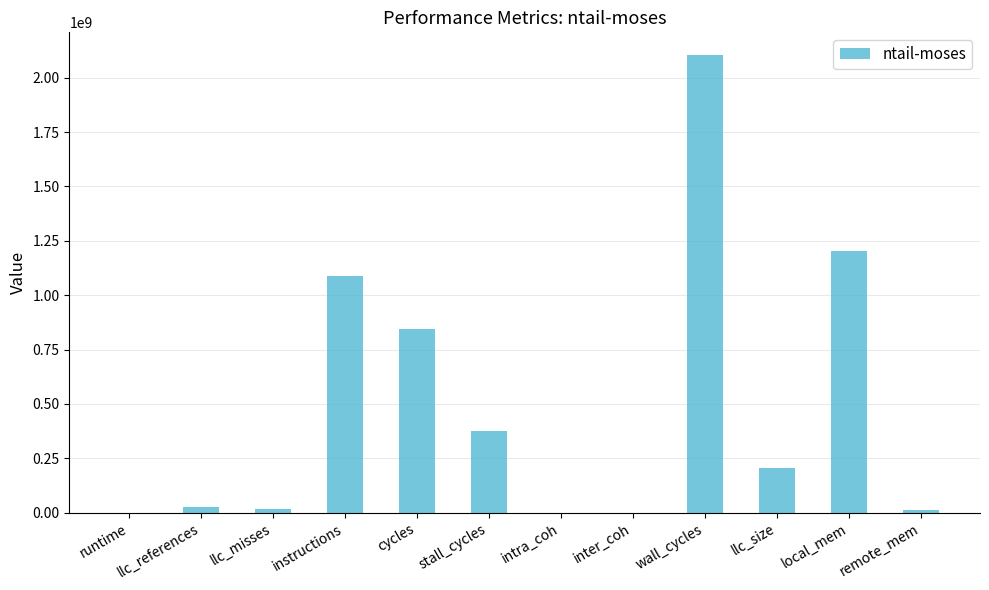

Approximately how many times larger is the value at cycles compared to wall_cycles?

0.4